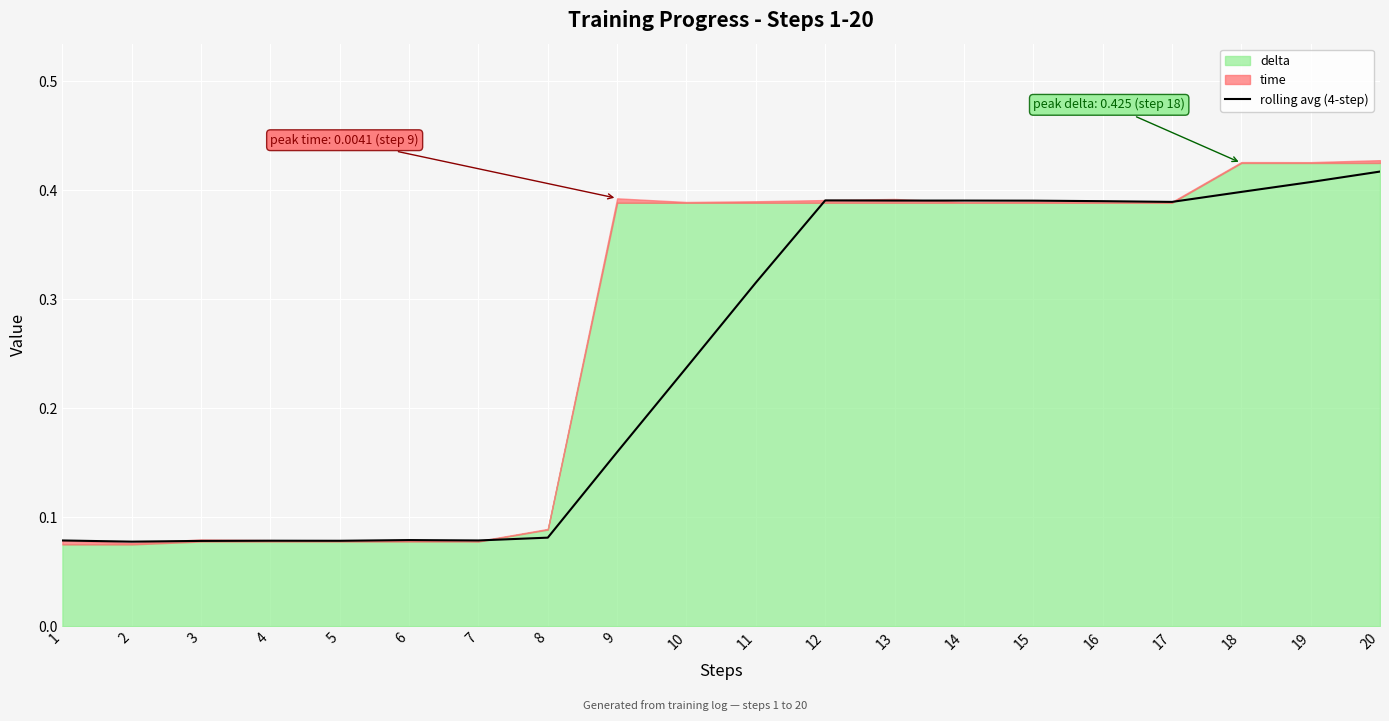

How many lines are shown in the chart?

1